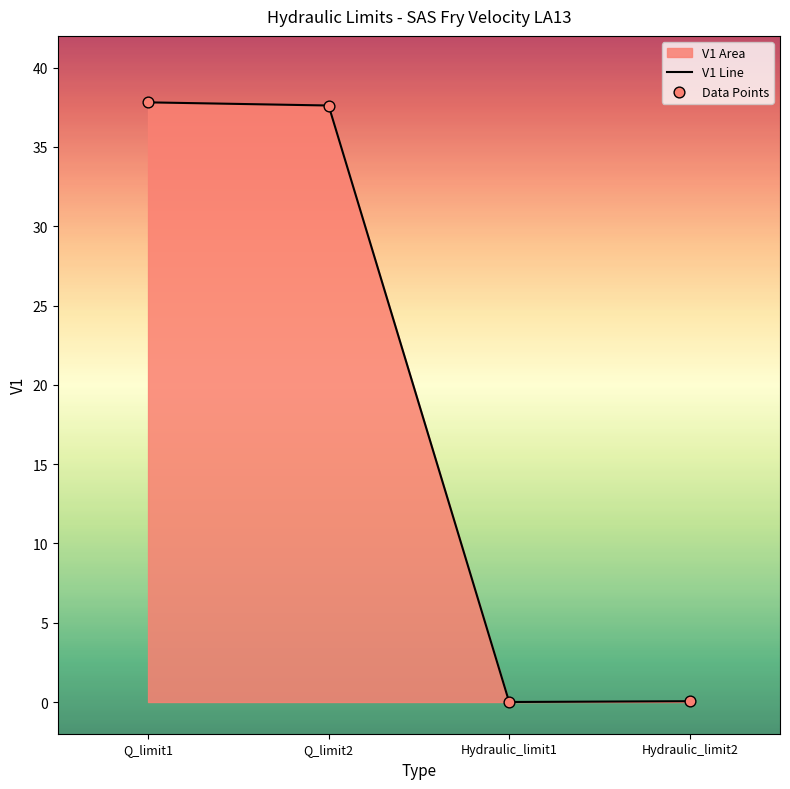

At how many categories does at least one series exceed 1?

2